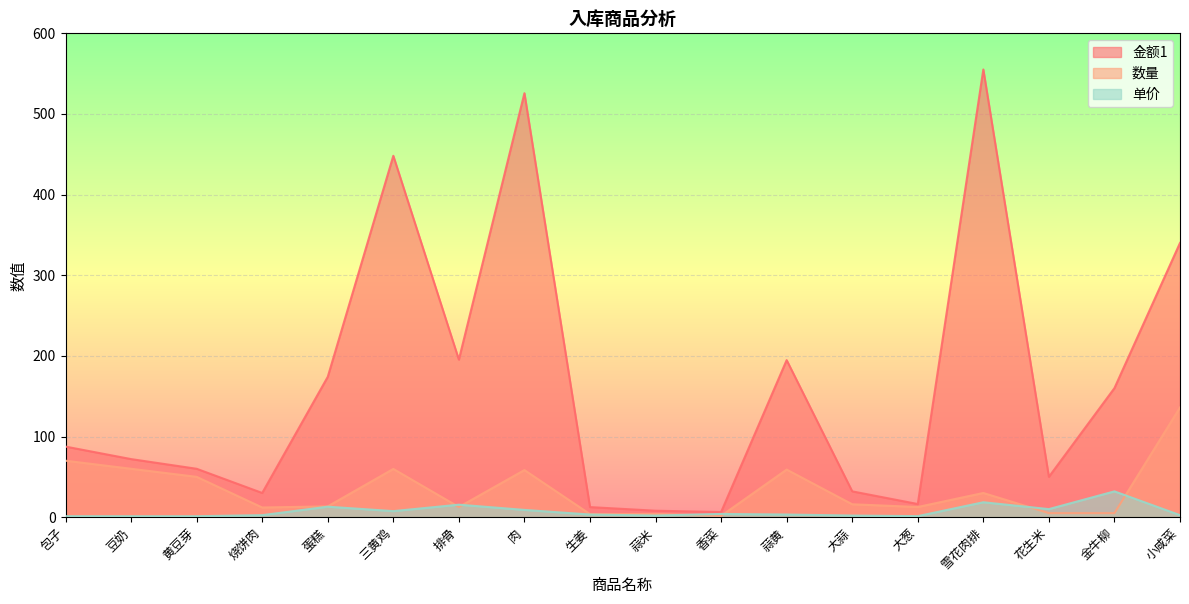

How many lines are shown in the chart?

3